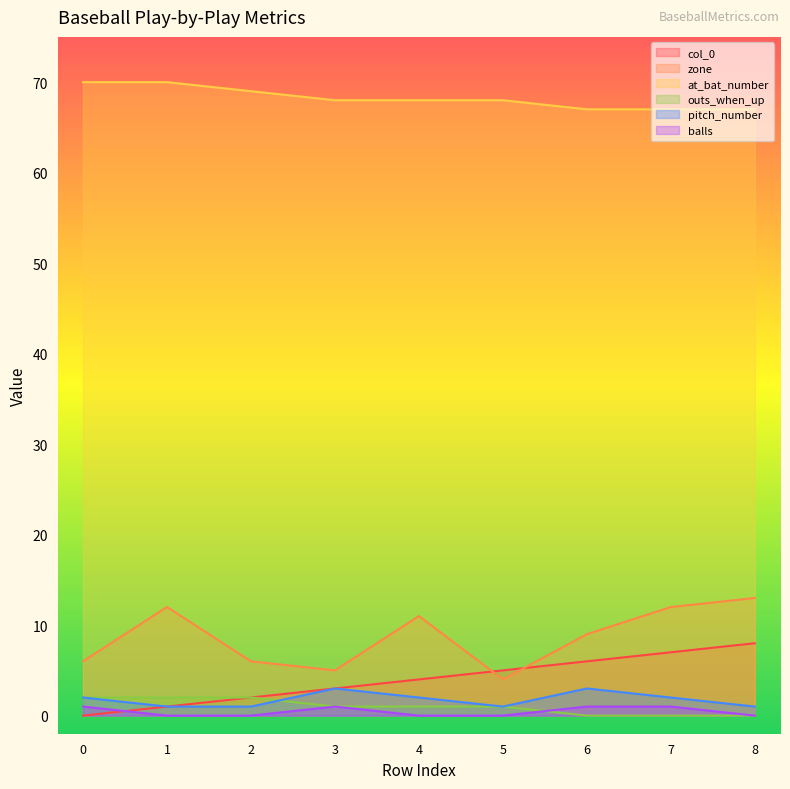

What are all the series names shown in the legend?

col_0, zone, at_bat_number, outs_when_up, pitch_number, balls